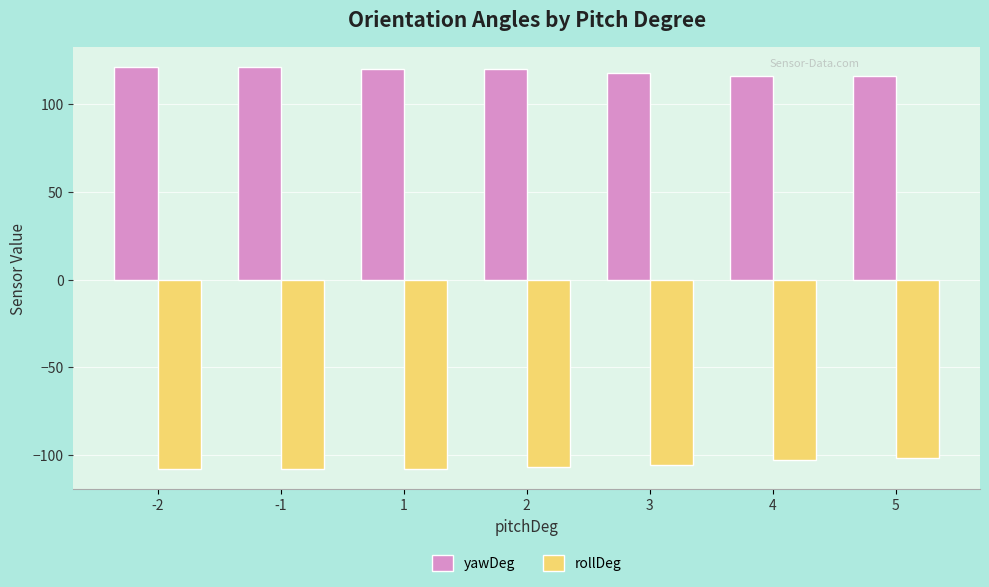

What is the greatest value displayed?

121